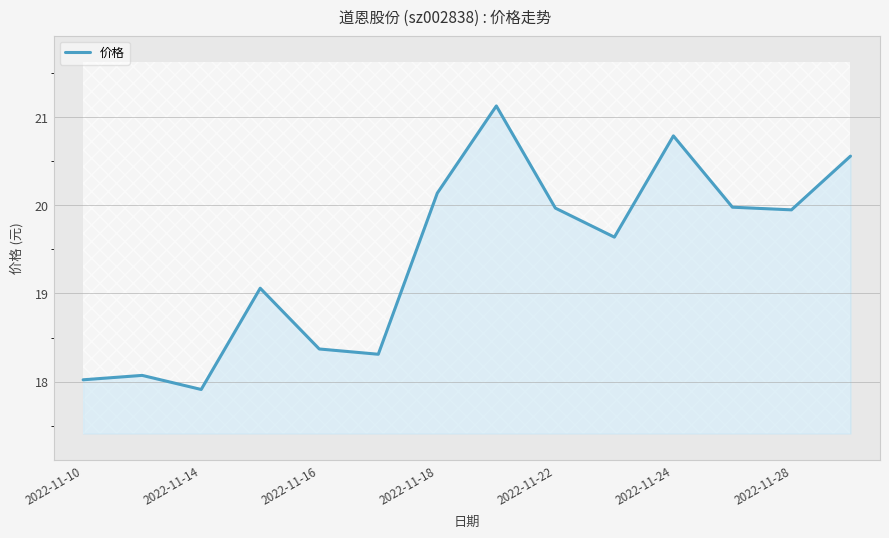

What position from the right is 9?

5